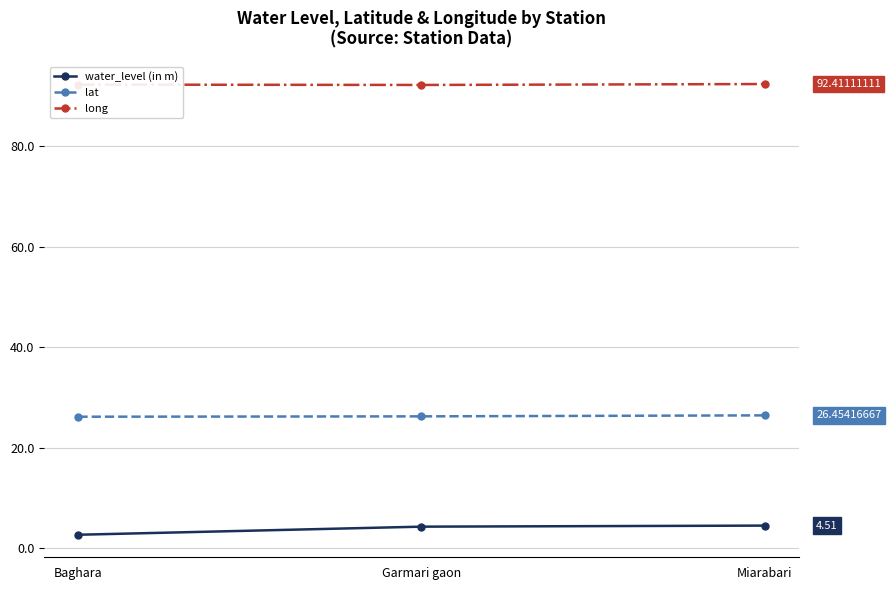

Is this an area chart (filled region under the line)?

No